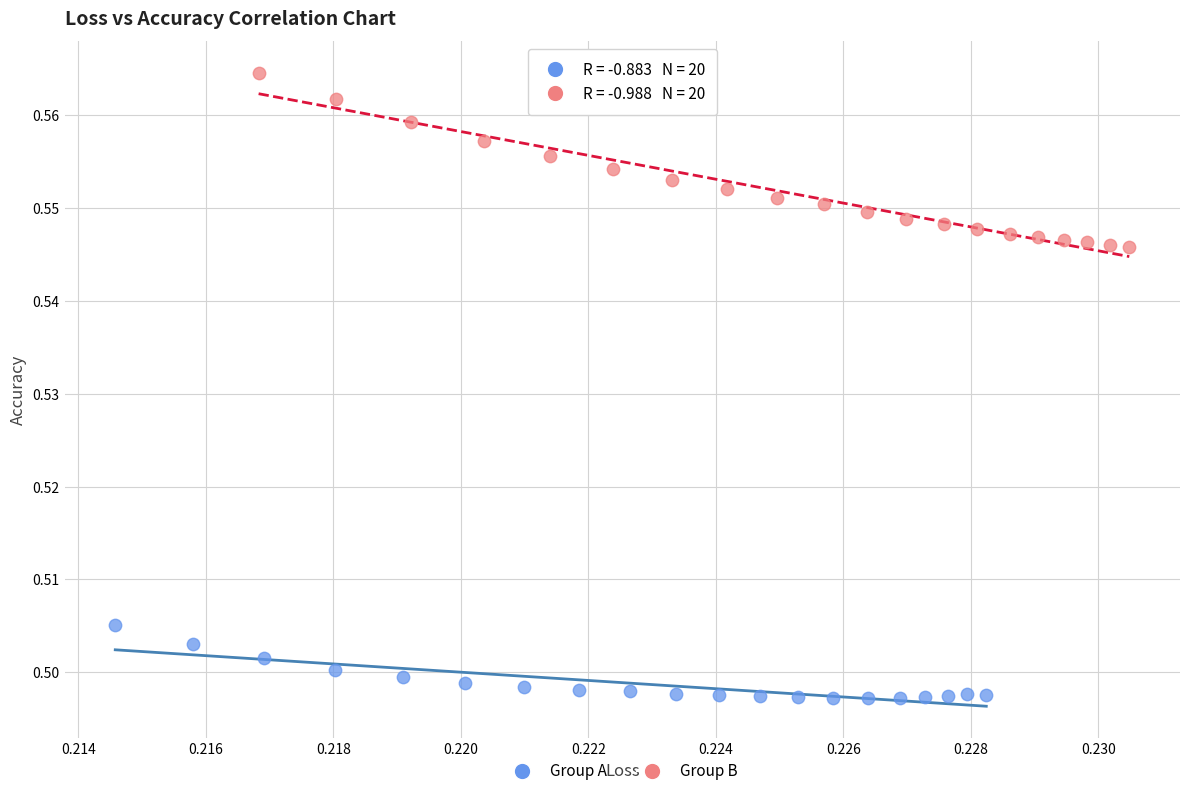

Which series has the widest spread of Y values?

Group B